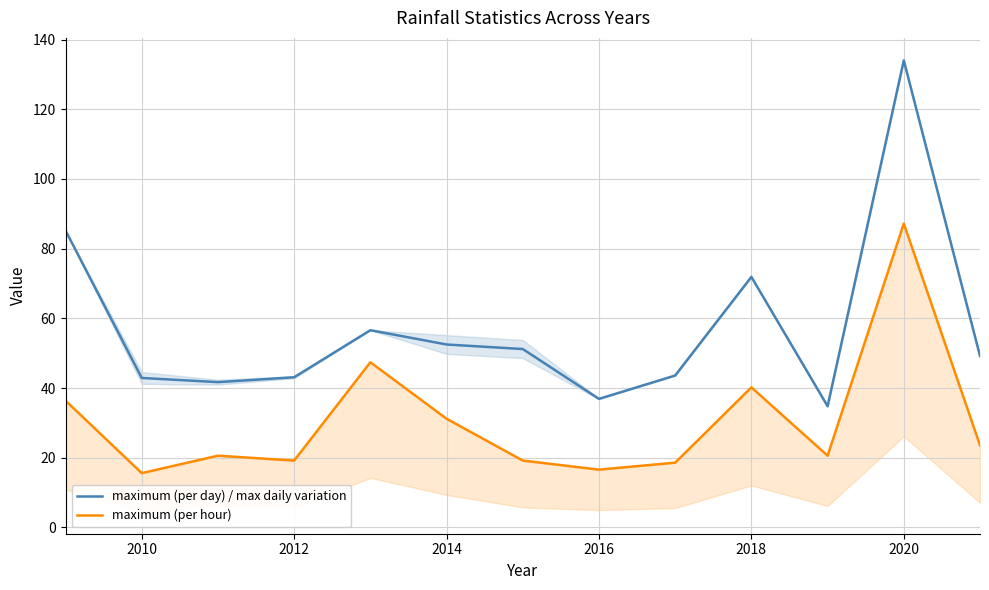

The value of maximum (per day) / max daily variation at 2020 is 134.0. True or false?

True